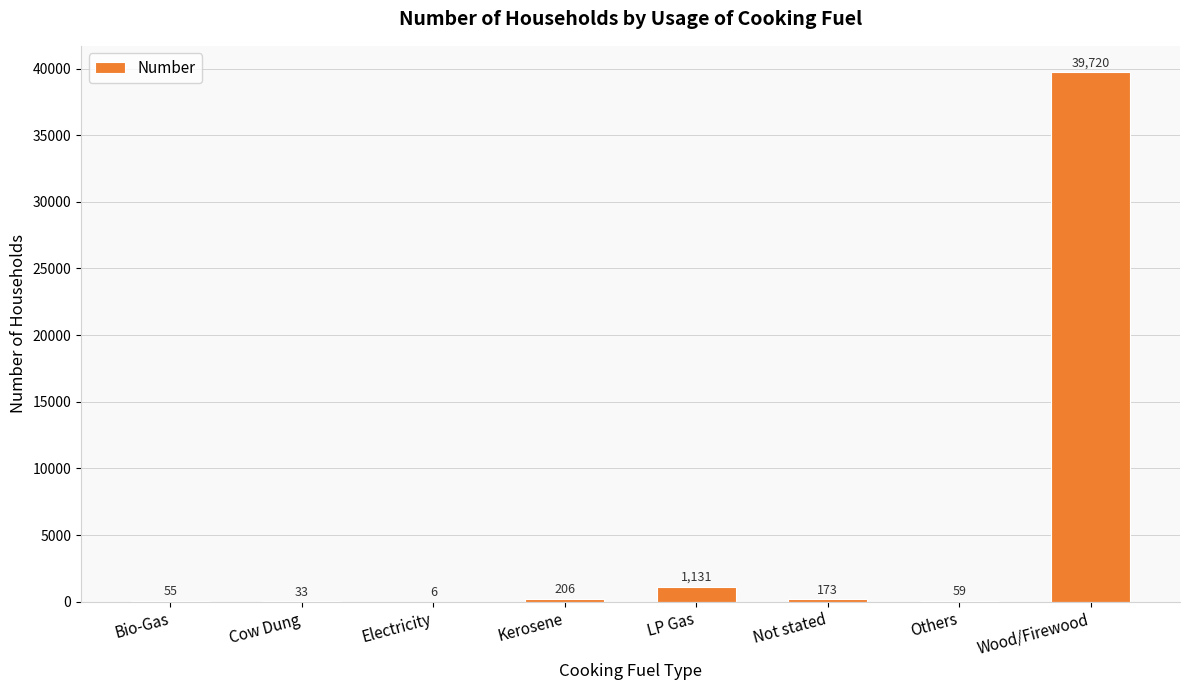

What is the approximate value at Bio-Gas, to the nearest 10?

60